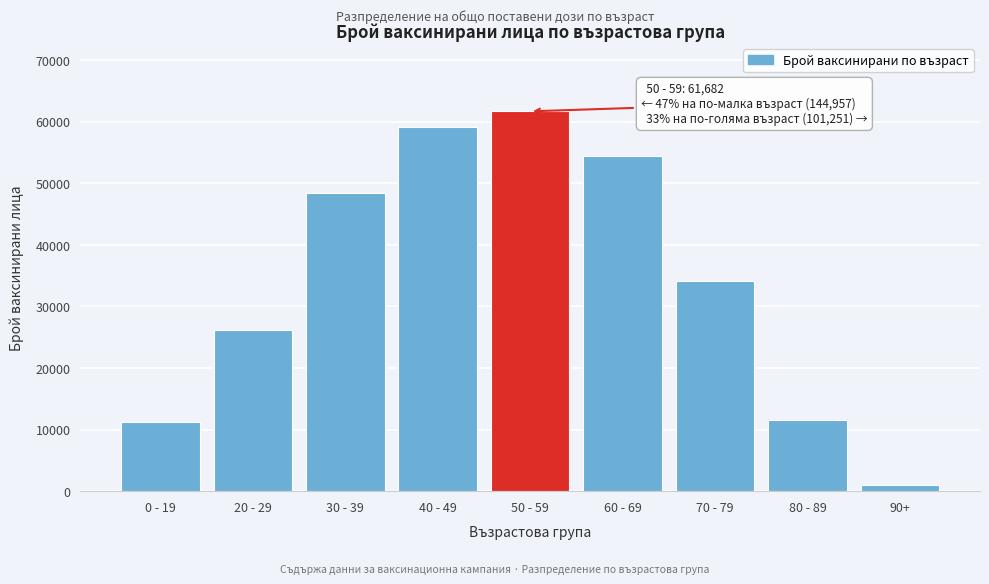

Reading left to right, list all the values displayed in this chart.

11207	26156	48444	59150	61682	54453	34158	11577	1063